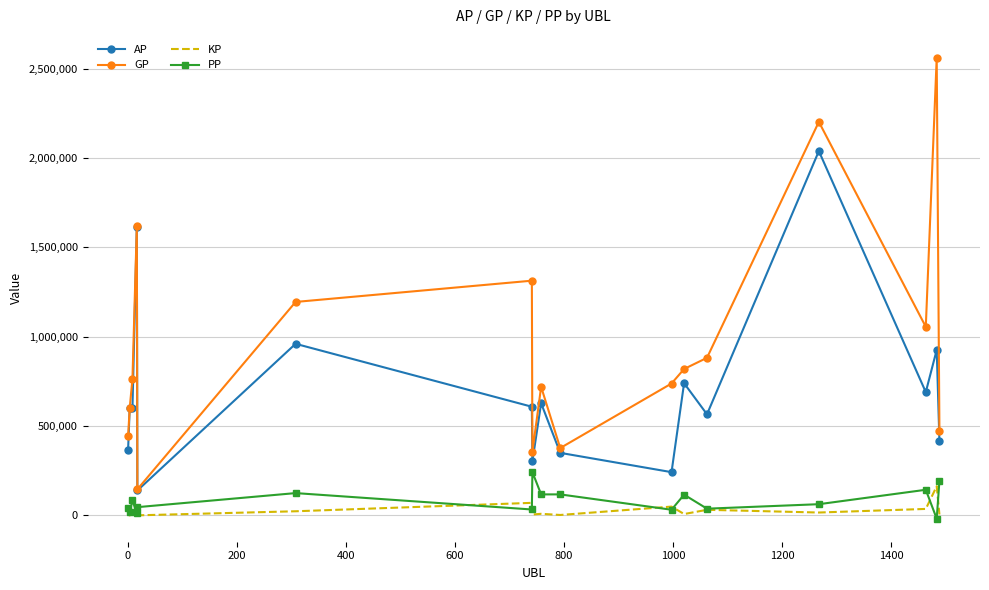

Which series has the widest spread of values?

GP